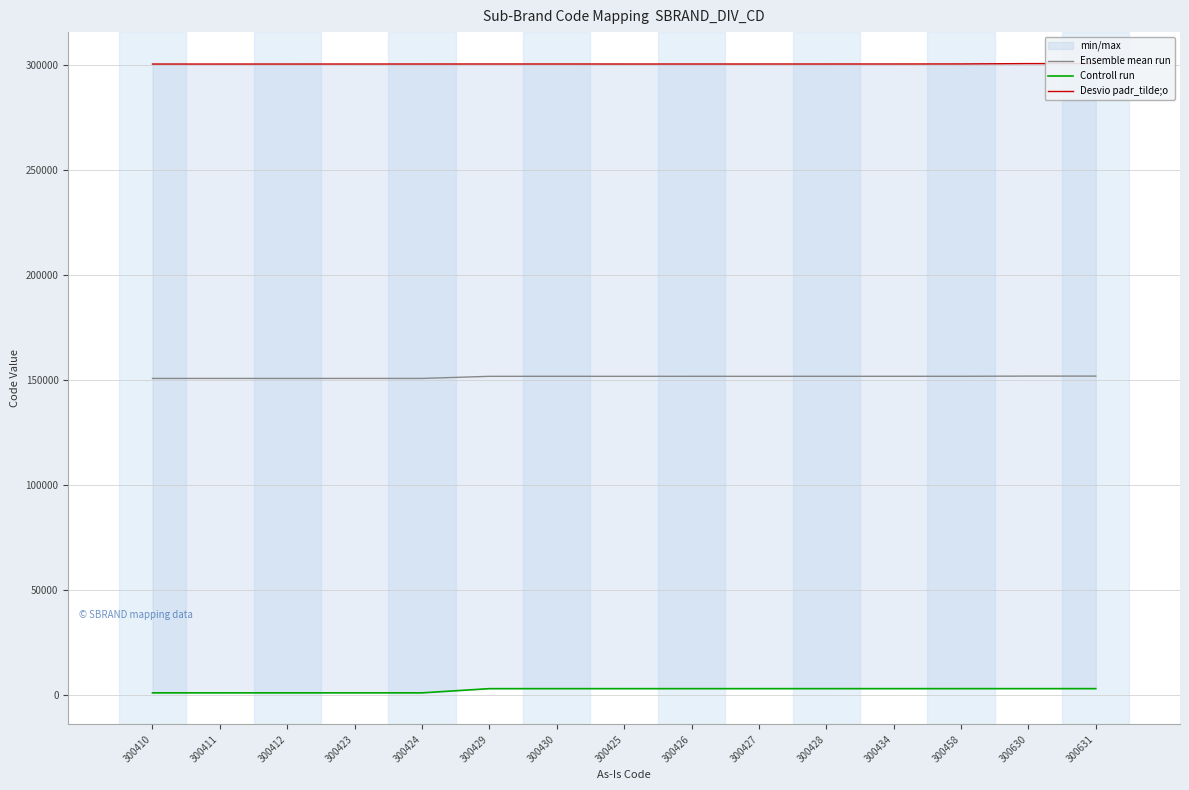

The Desvio padr_tilde;o series shows 479921.8 at 300427. True or false?

False